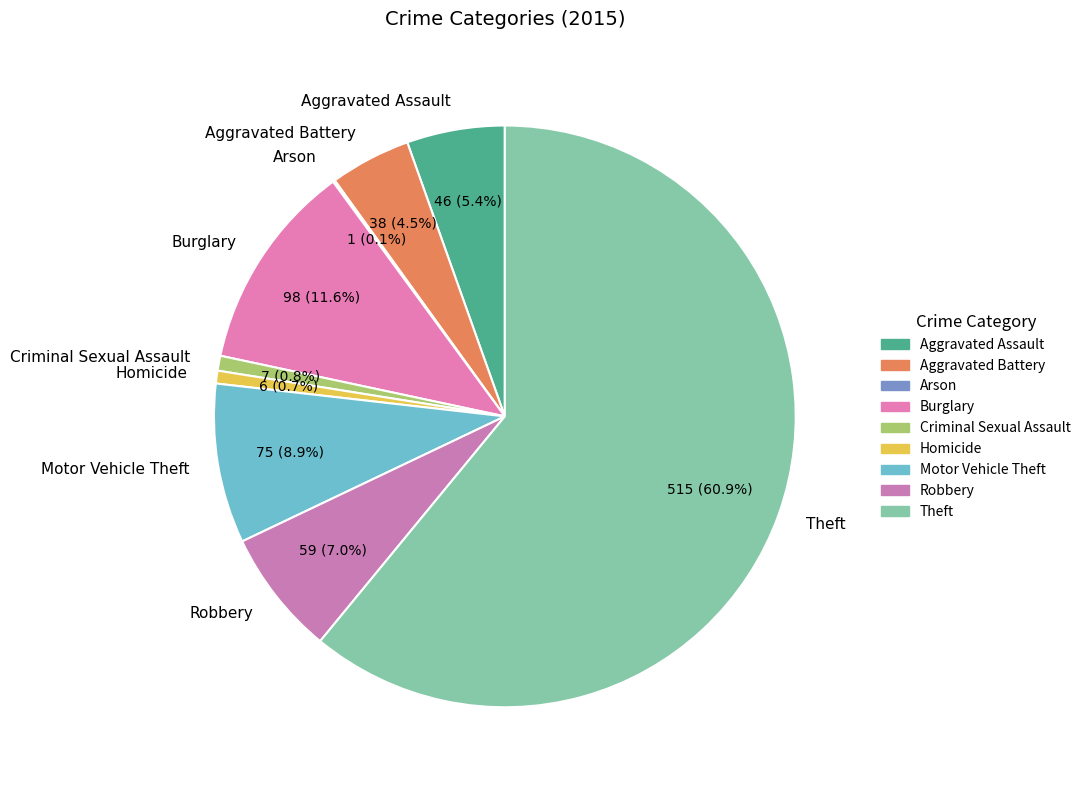

Approximately how many times larger is the value at Robbery compared to Burglary?

0.6